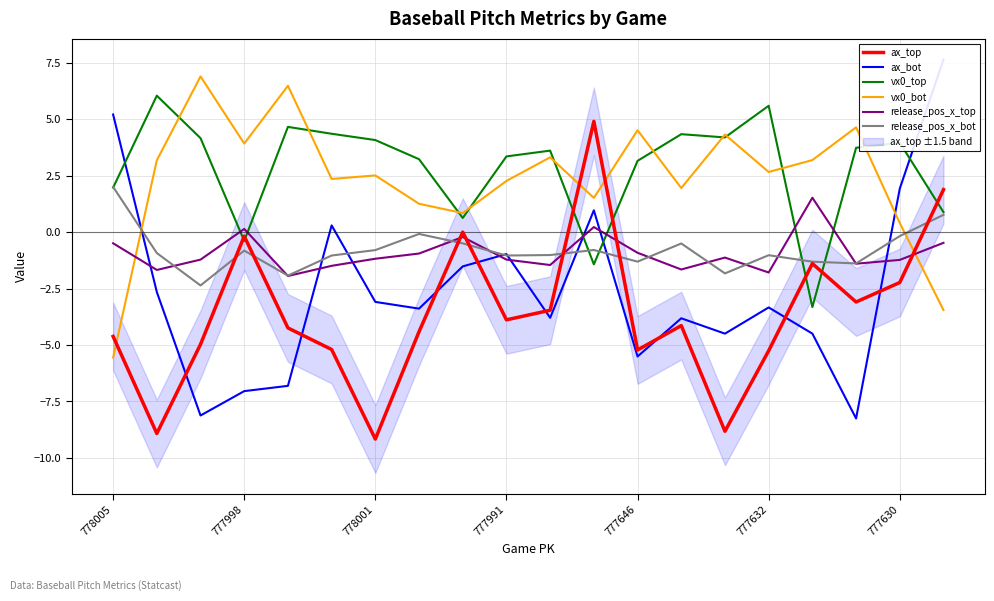

What is the minimum value for ax_top?

-9.2